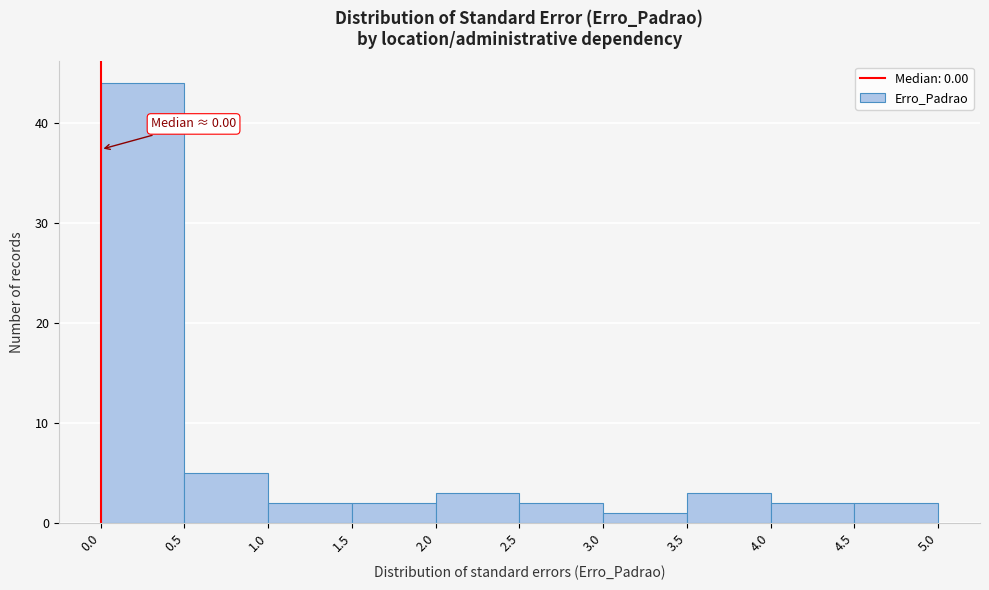

Which range on the x-axis has the tallest bar?

0.0 to 0.5